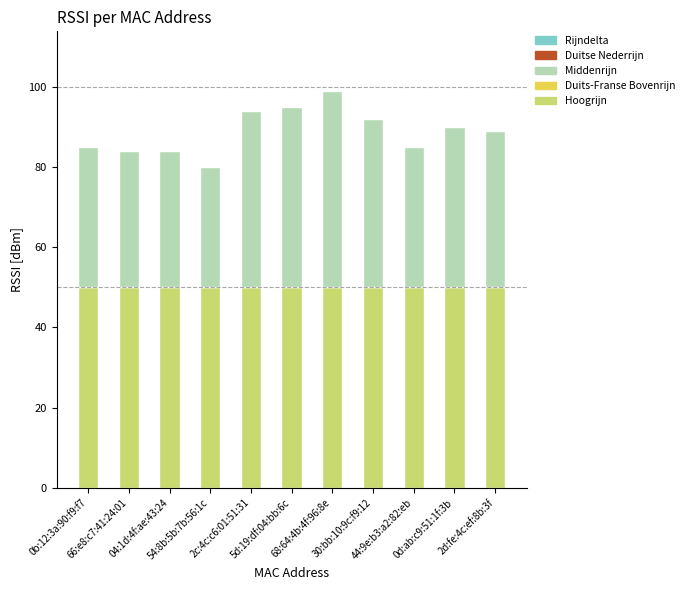

What is the minimum value for Hoogrijn?

50